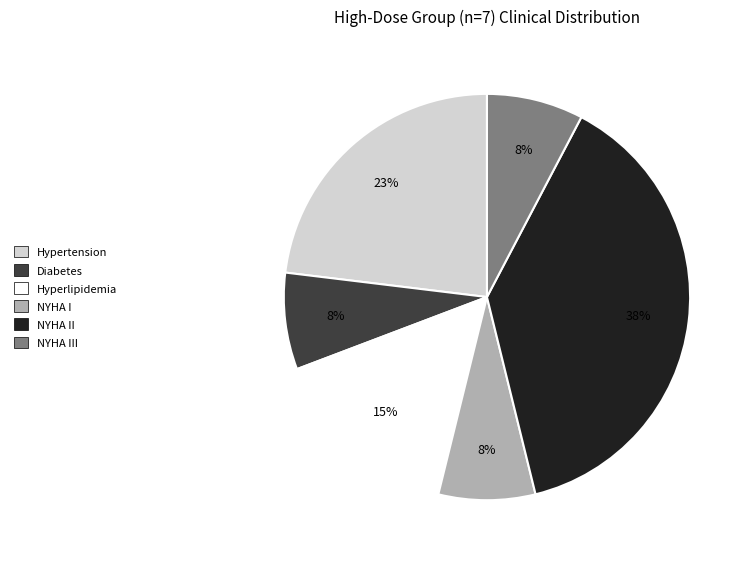

To the nearest percent, what is the average slice percentage?

17%